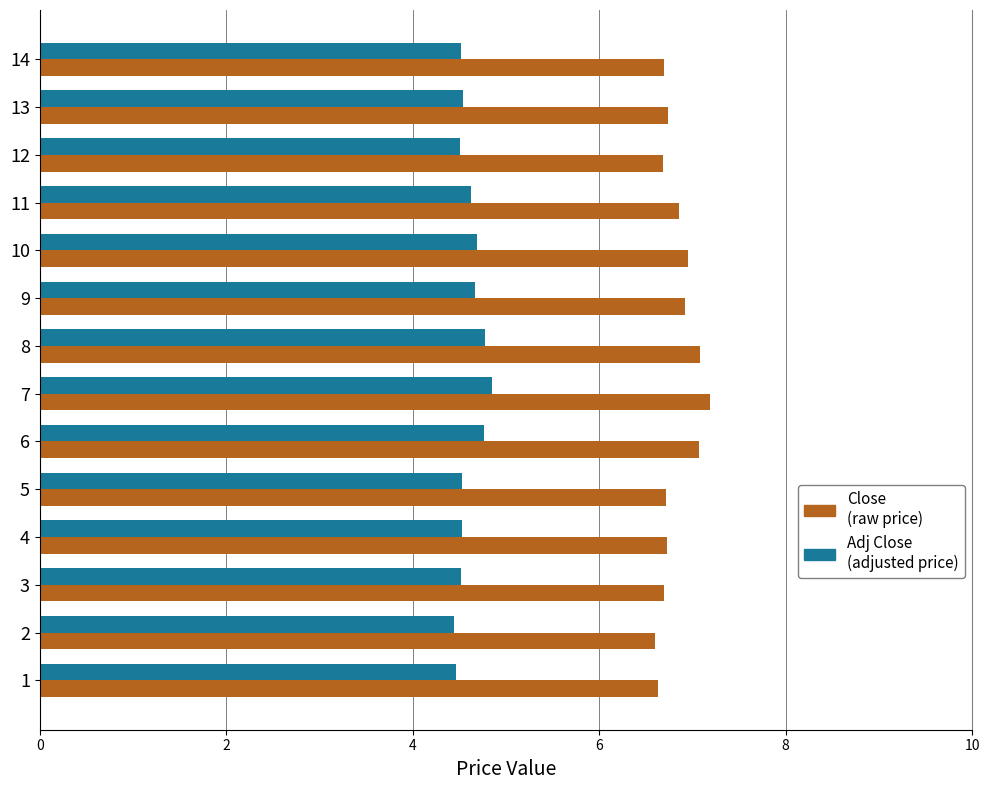

What is the minimum value shown in the chart?

4.4